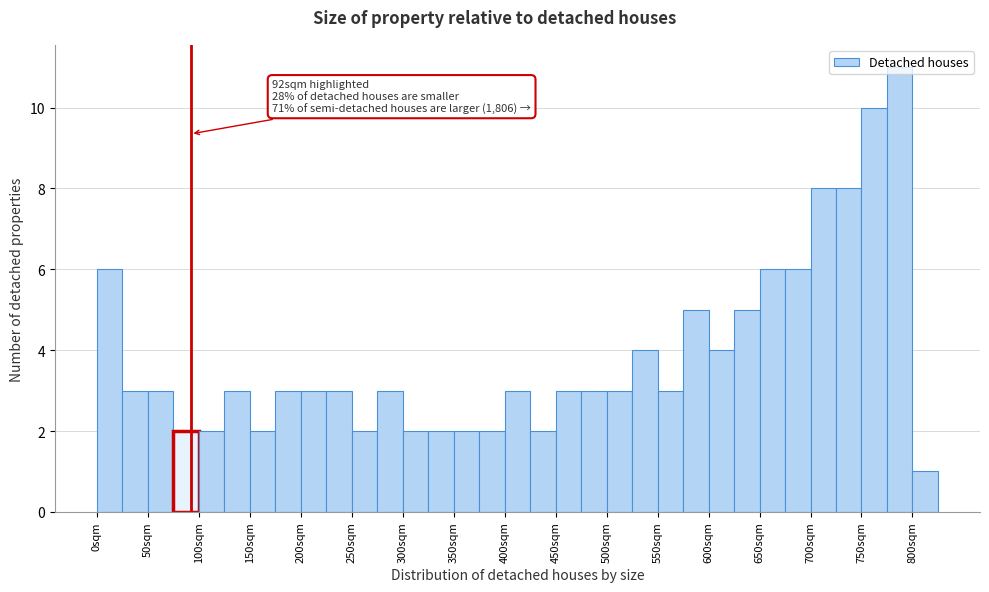

Which range on the x-axis has the tallest bar?

775 to 800